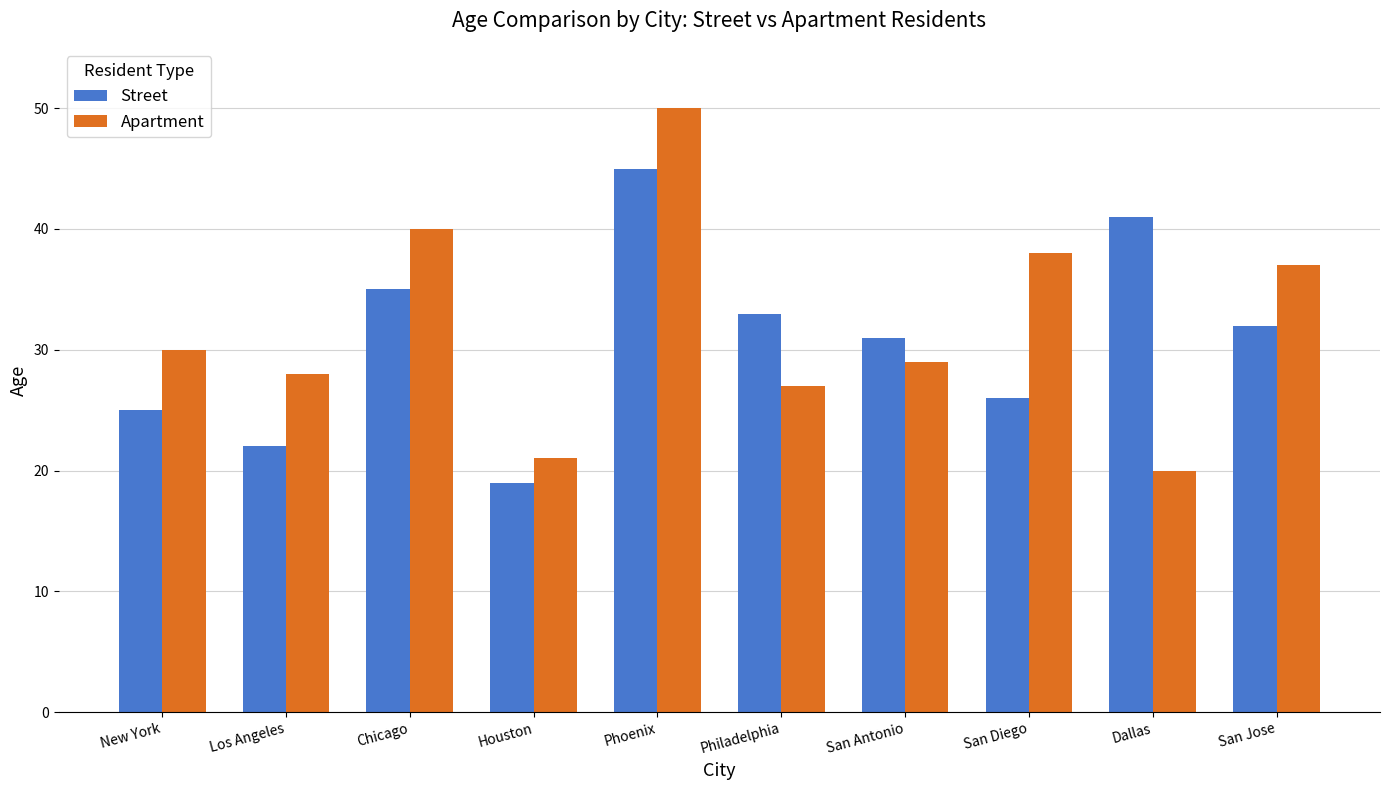

What is the difference between the maximum and minimum values in the Apartment series?

30